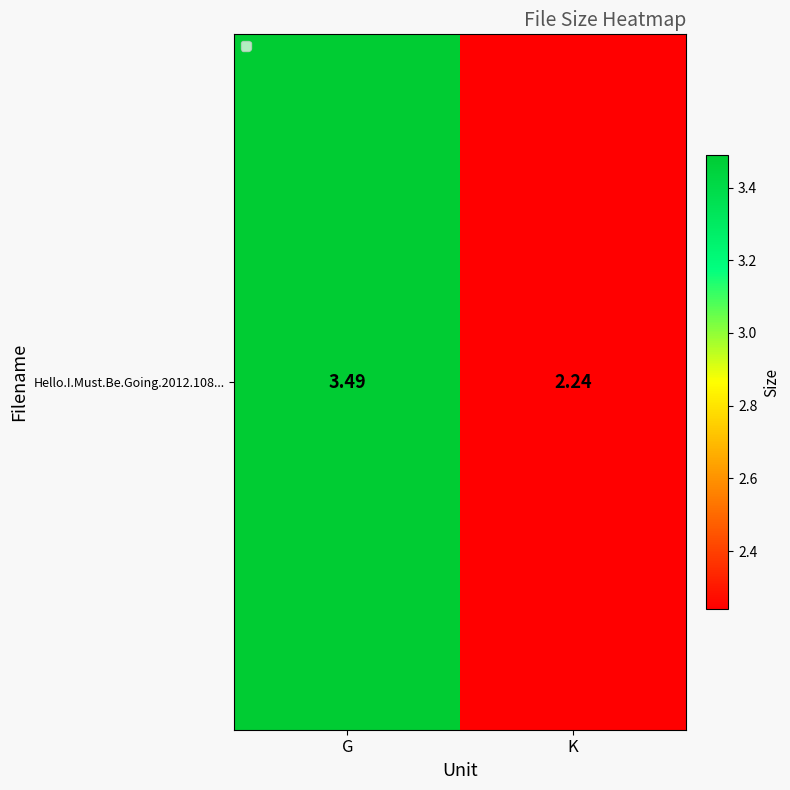

Where is the data nearest to the value 2?

K